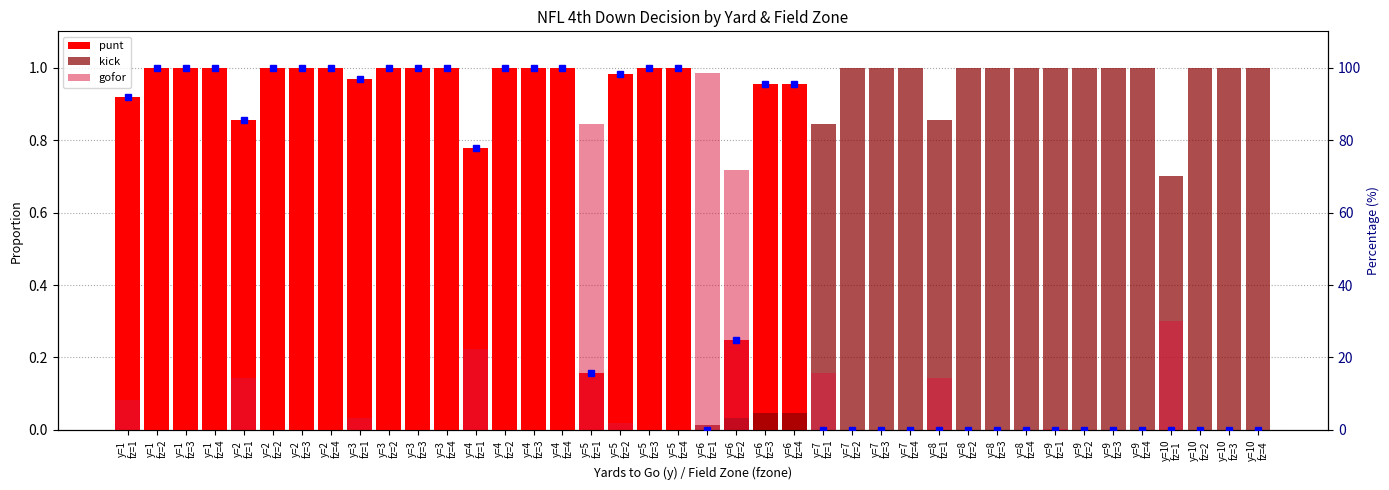

How many groups of bars are there?

40